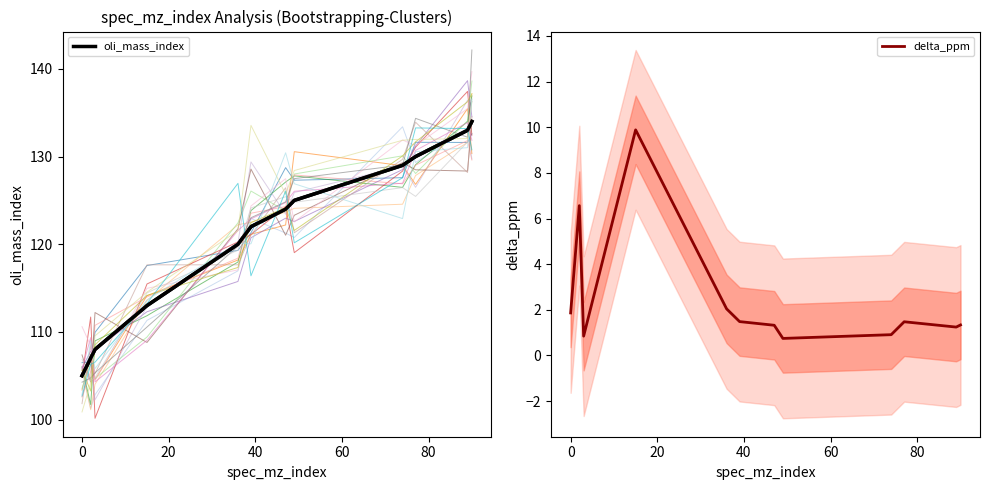

What is the difference between the second highest and minimum values in the delta_ppm series?

5.8